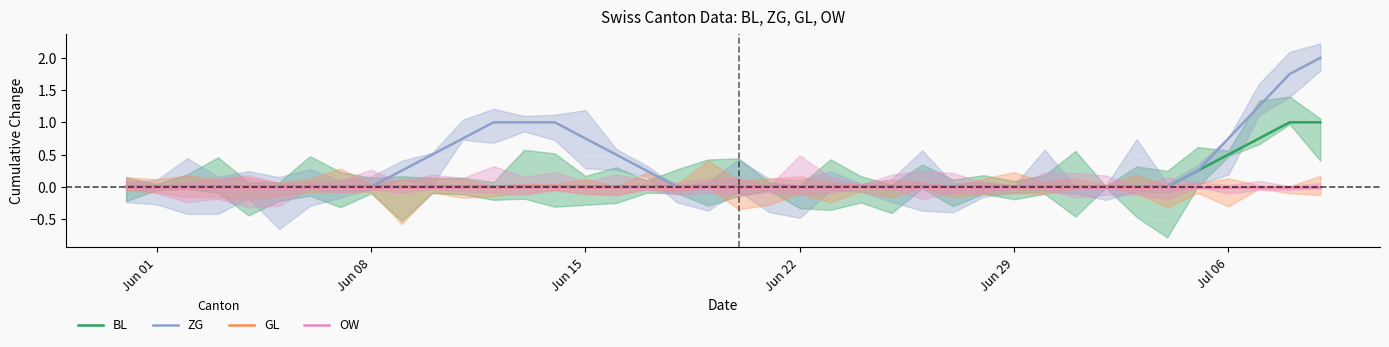

What are all the series names shown in the legend?

BL, ZG, GL, OW